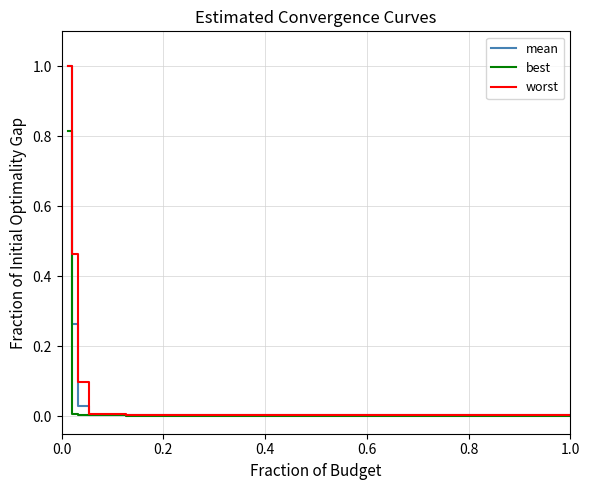

Which series has the widest spread of values?

mean